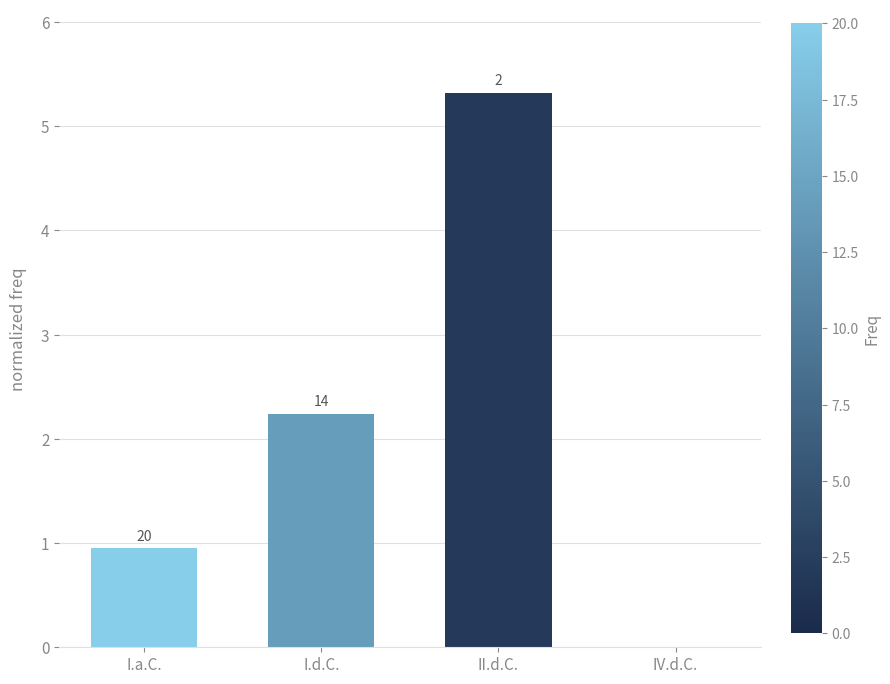

Are the bars horizontal?

No